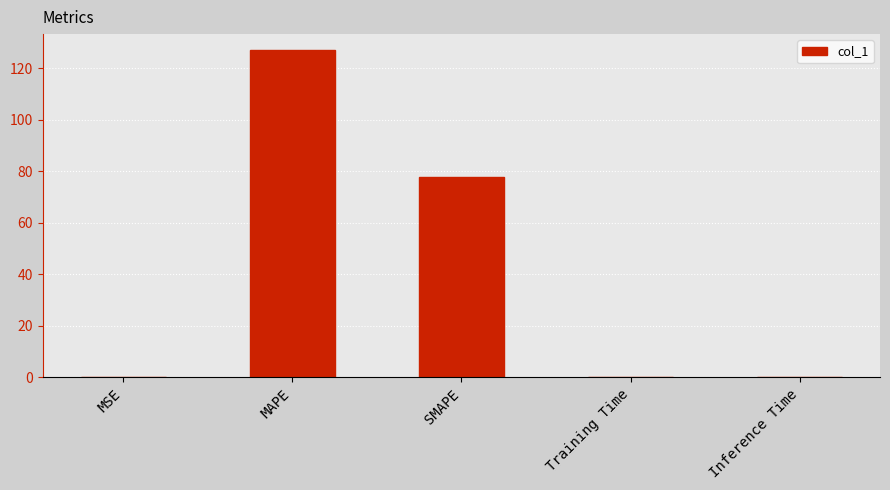

The value at MAPE is 220.2. True or false?

False